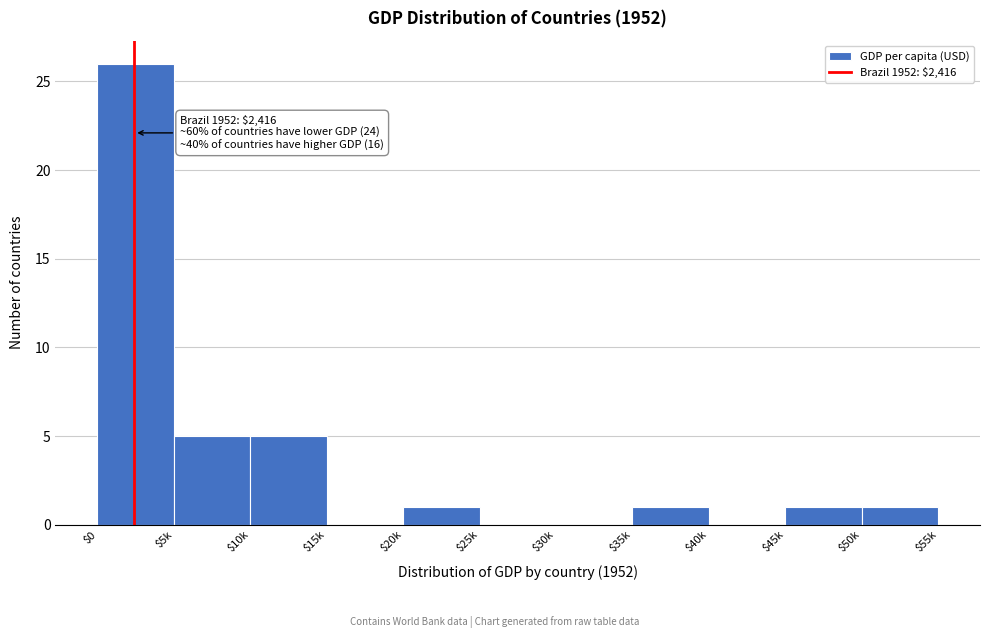

What is the greatest value displayed?

26